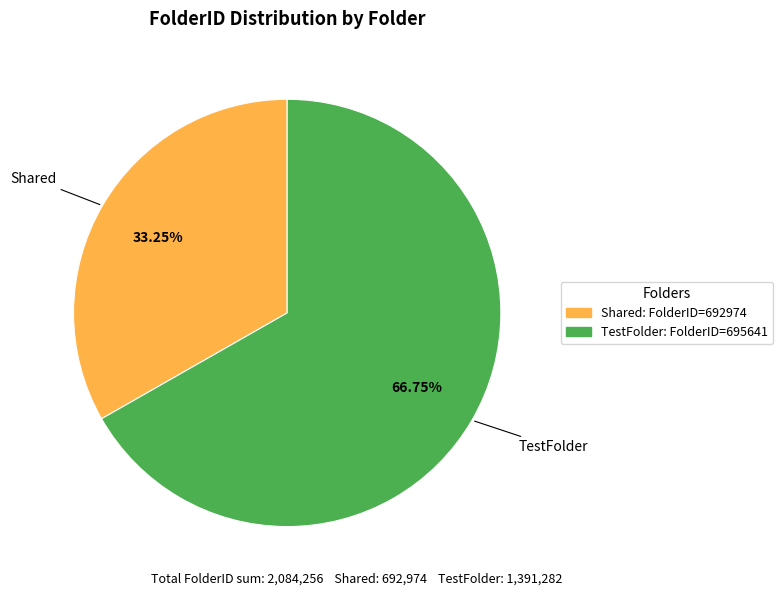

Is there any slice that represents more than half of the pie?

Yes